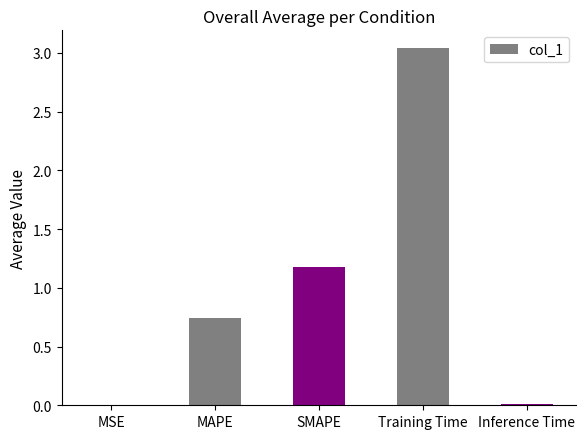

Which has a higher value, SMAPE or Training Time?

Training Time